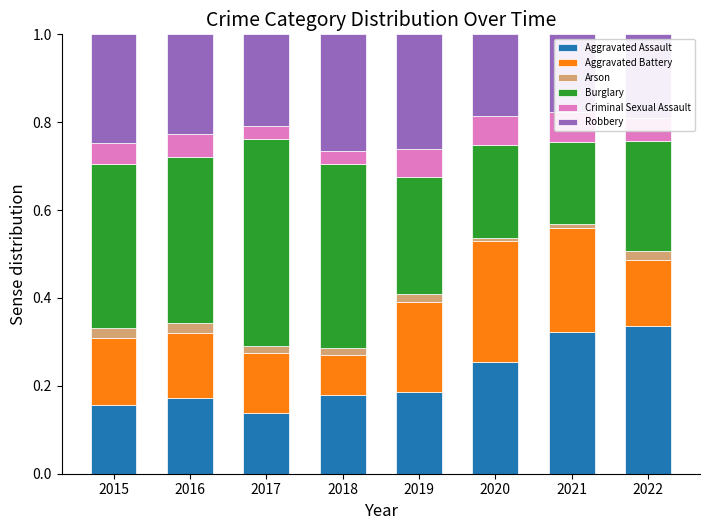

Which series has the largest range (max minus min)?

Burglary